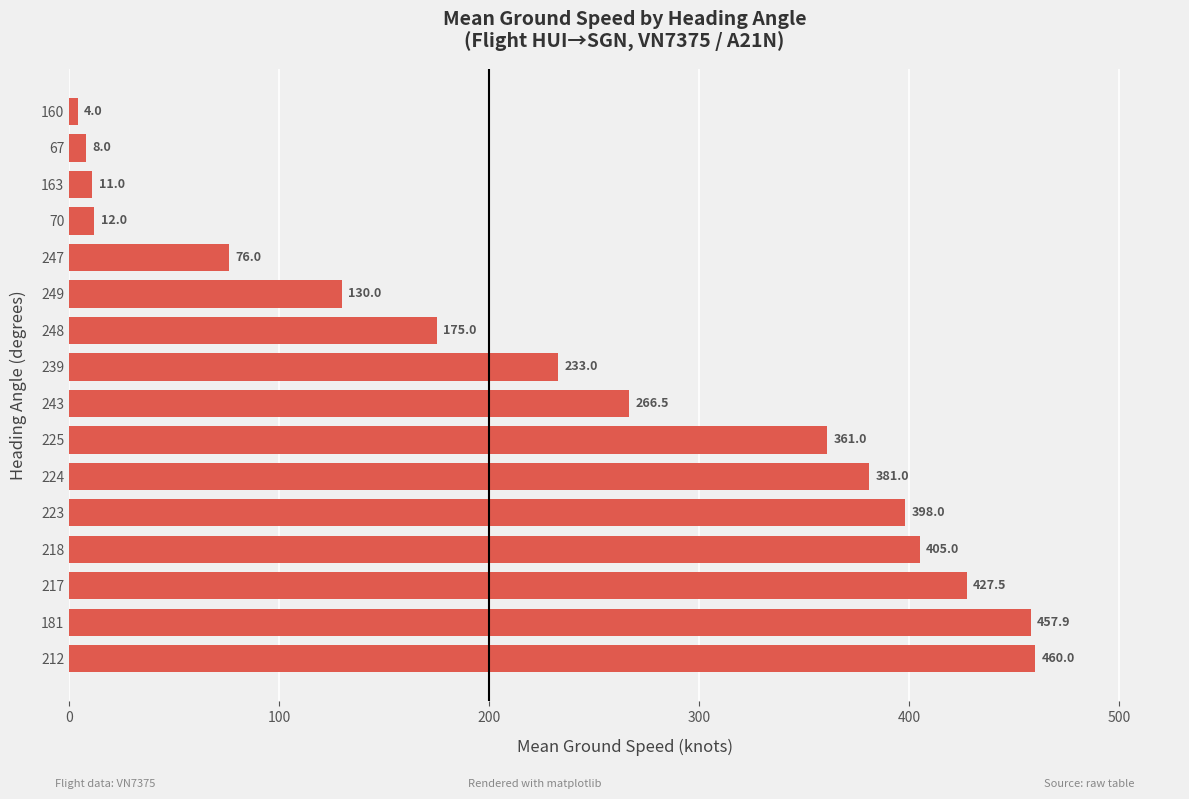

Count the number of values greater than 266.

8